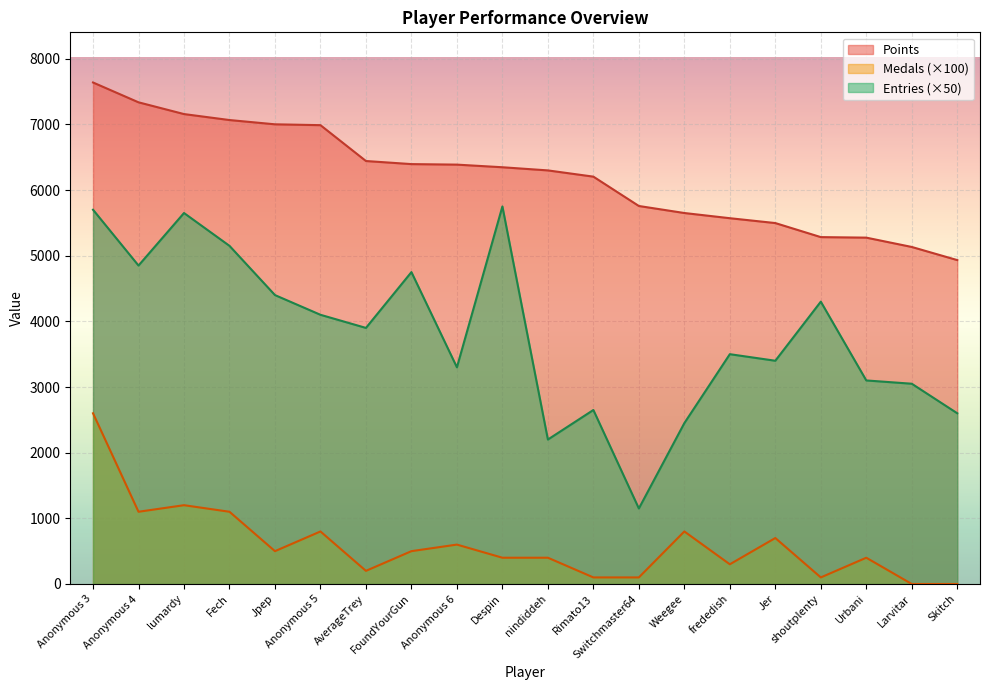

Where is the first local maximum for Entries?

lumardy